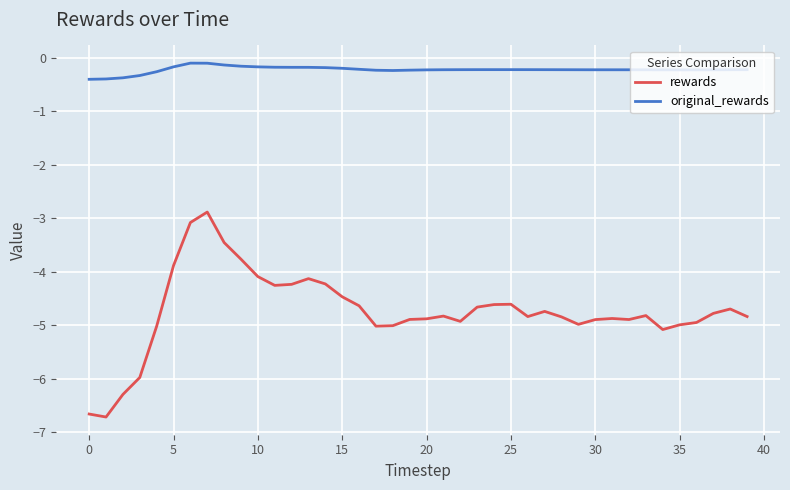

How many series are shown in this chart?

2